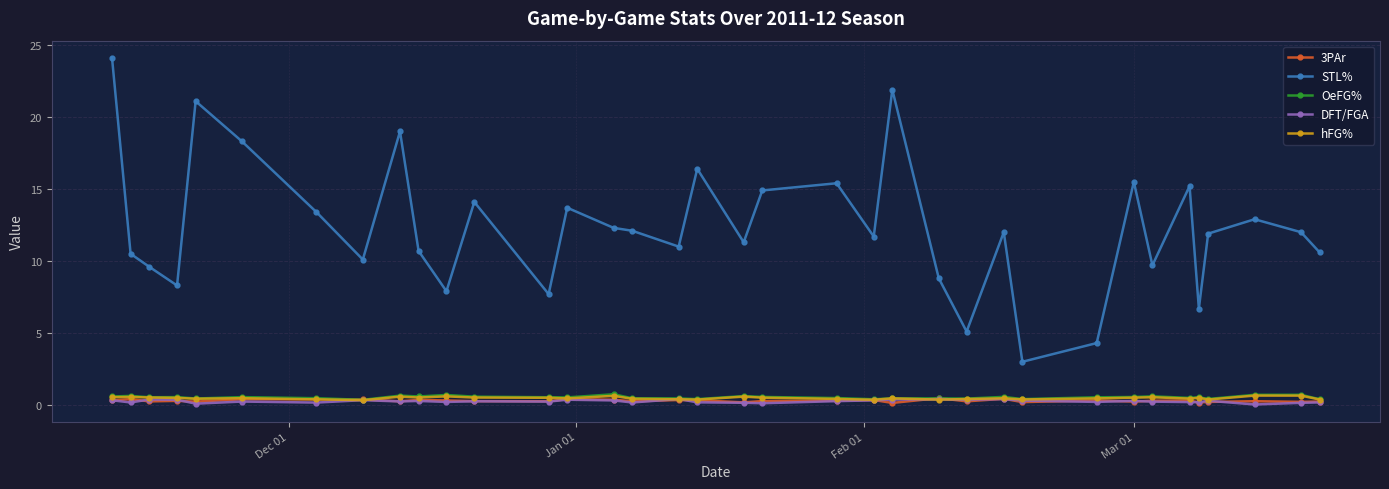

What is the maximum value shown in the chart?

24.1